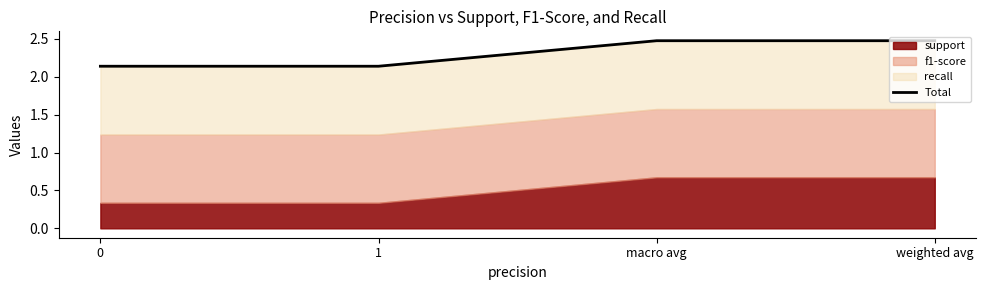

Approximately how many times larger is the value at weighted avg compared to 0?

1.2